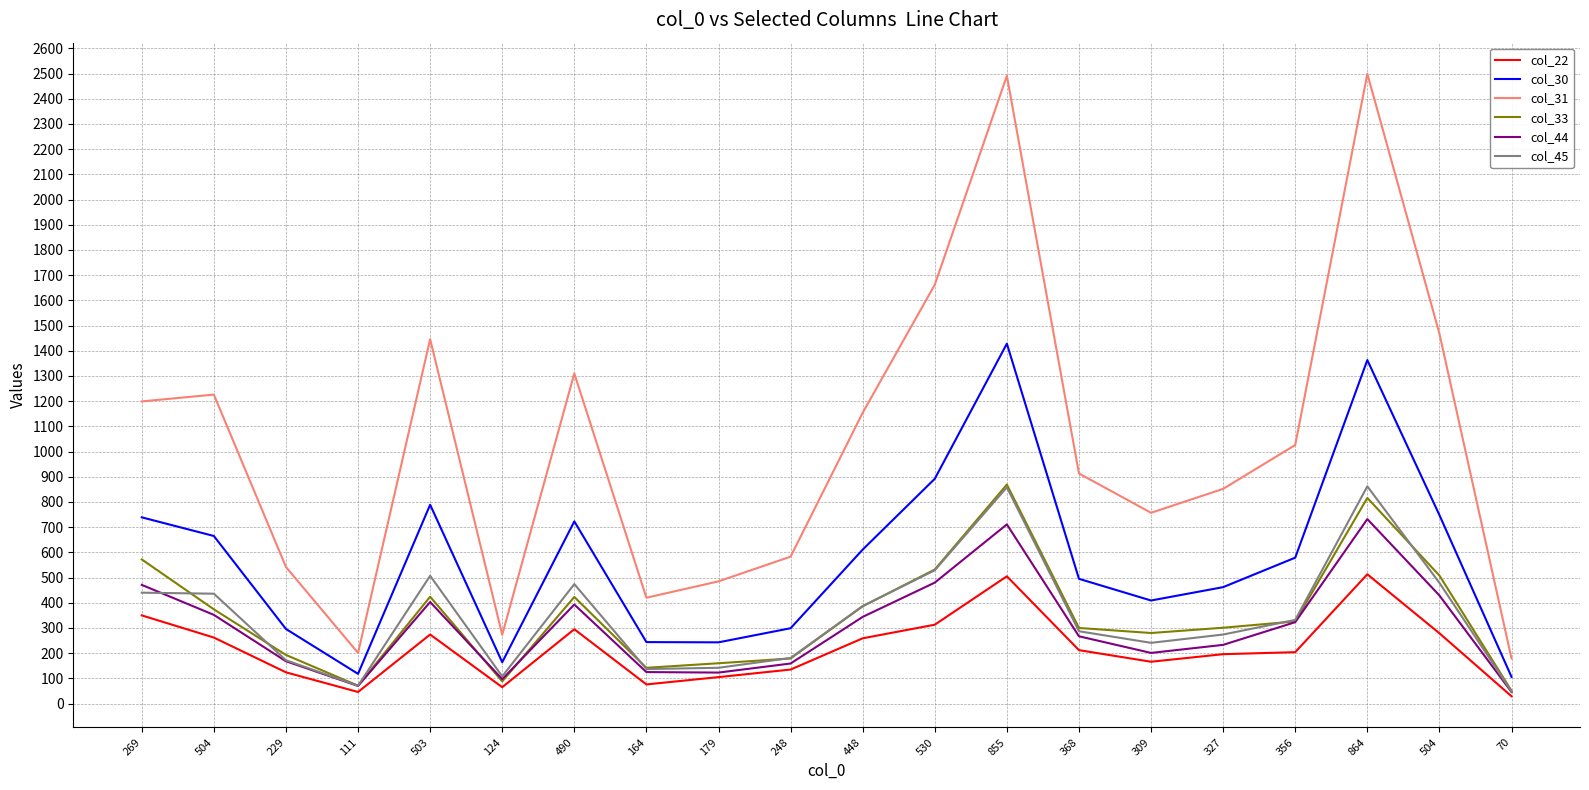

How many distinct data groups are displayed?

6